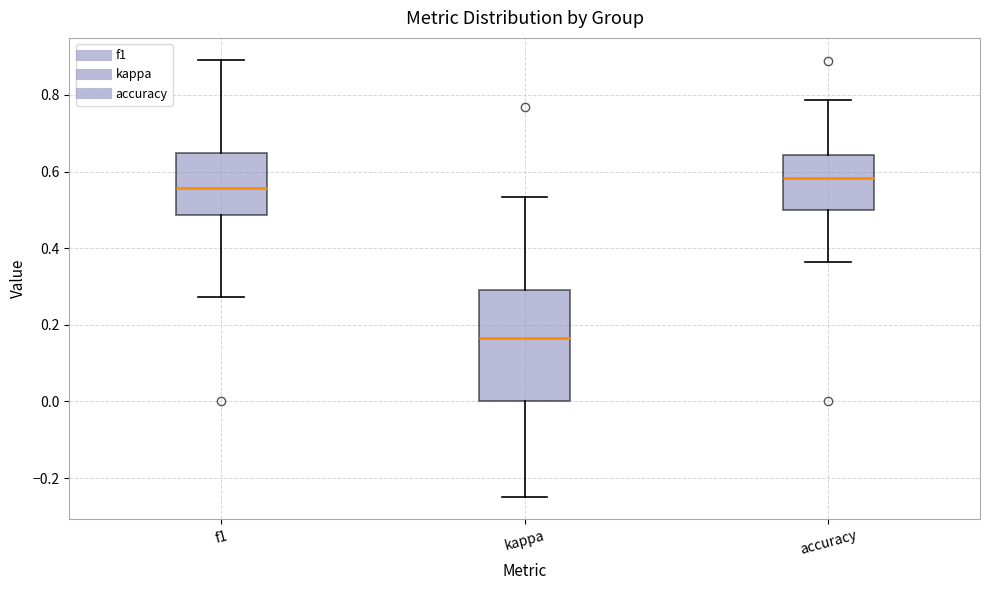

Reading left to right, read every box against the y-axis: the position of its median line, the range the box covers, and the ends of its whiskers. The values are not printed on the chart, so give them approximately, as read against the axis.

f1: median 0.56, box 0.48 to 0.64, whiskers 0.28 to 0.90
kappa: median 0.16, box 0.00 to 0.30, whiskers -0.24 to 0.54
accuracy: median 0.58, box 0.50 to 0.64, whiskers 0.36 to 0.78